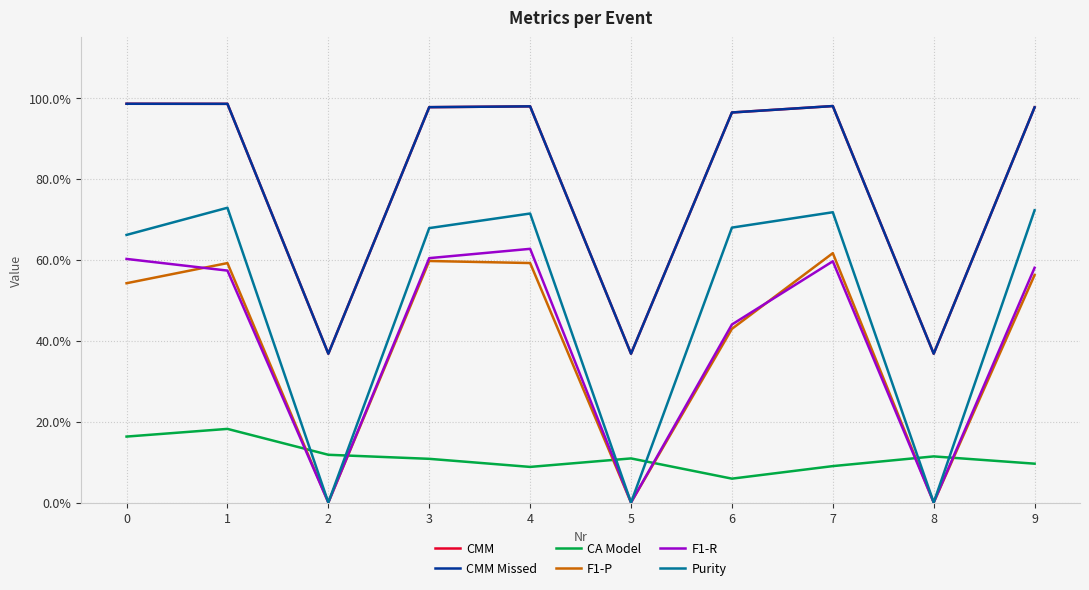

What is the spread (max minus min) of values at 1?

0.8